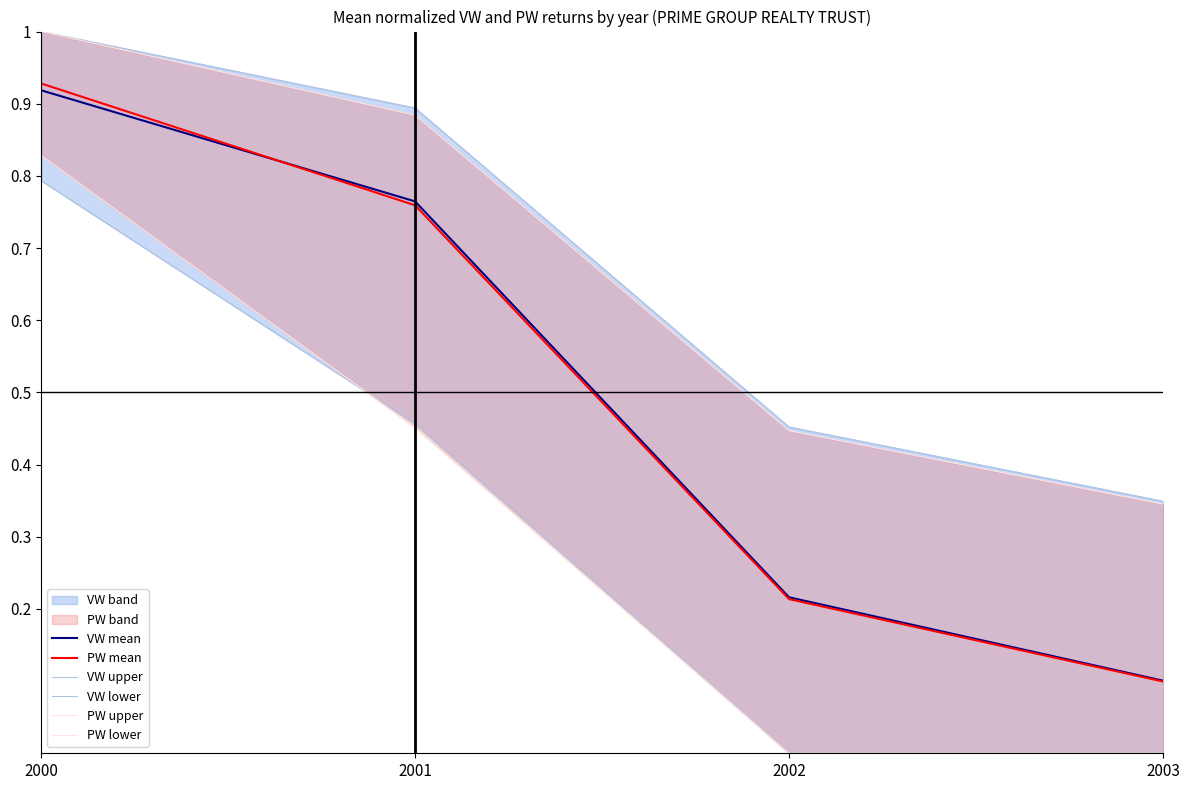

True or false: VW lower and PW mean intersect in this chart.

False